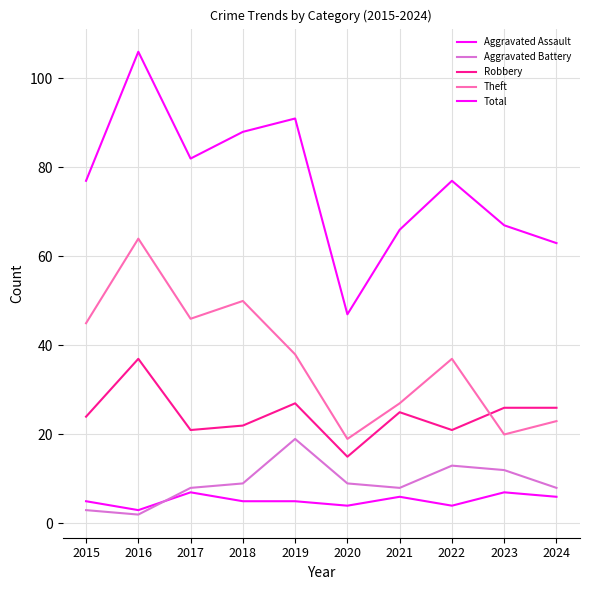

What is the total value across all series at 2019?

180